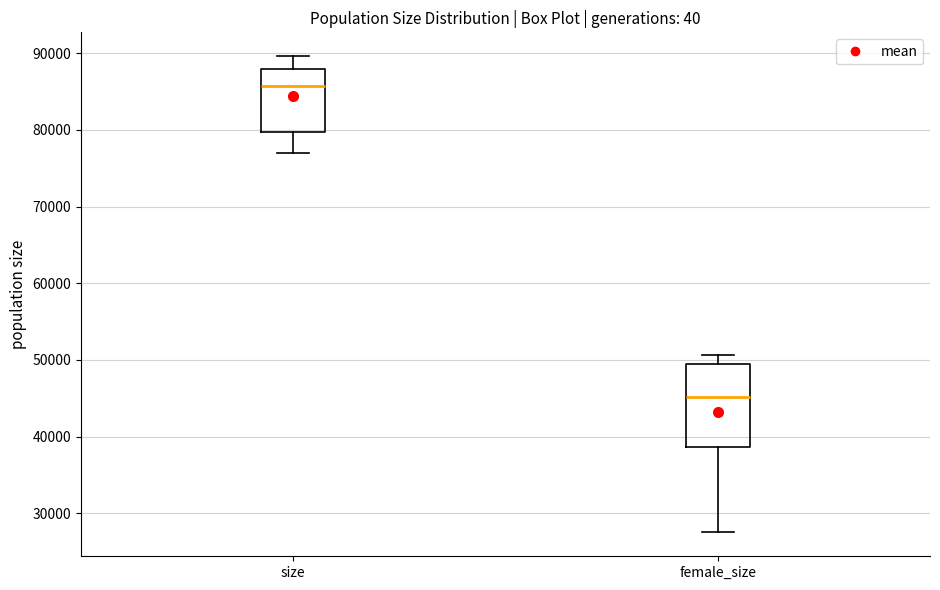

Where does the lower whisker of the box for size end on the y-axis? The values are not printed on the chart, so give them approximately, as read against the axis.

77000